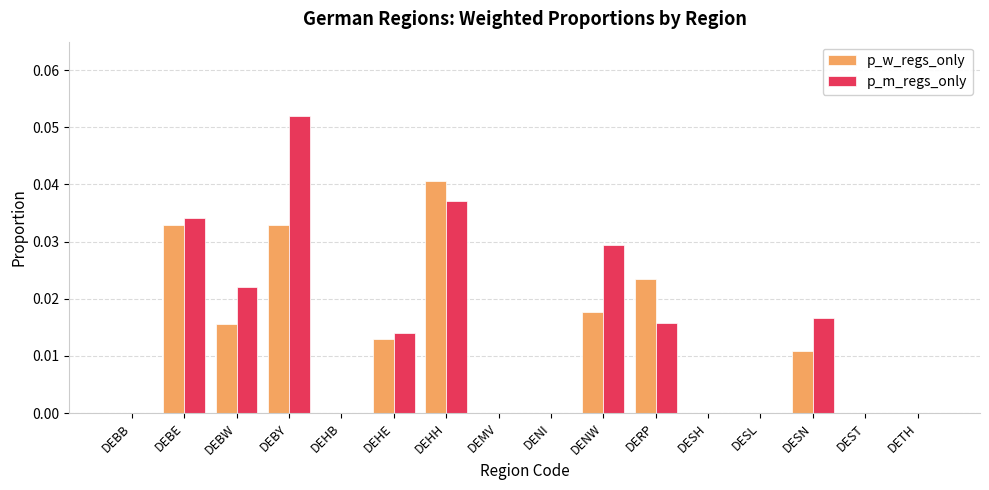

At which category is the sum across all series the highest?

DEBY